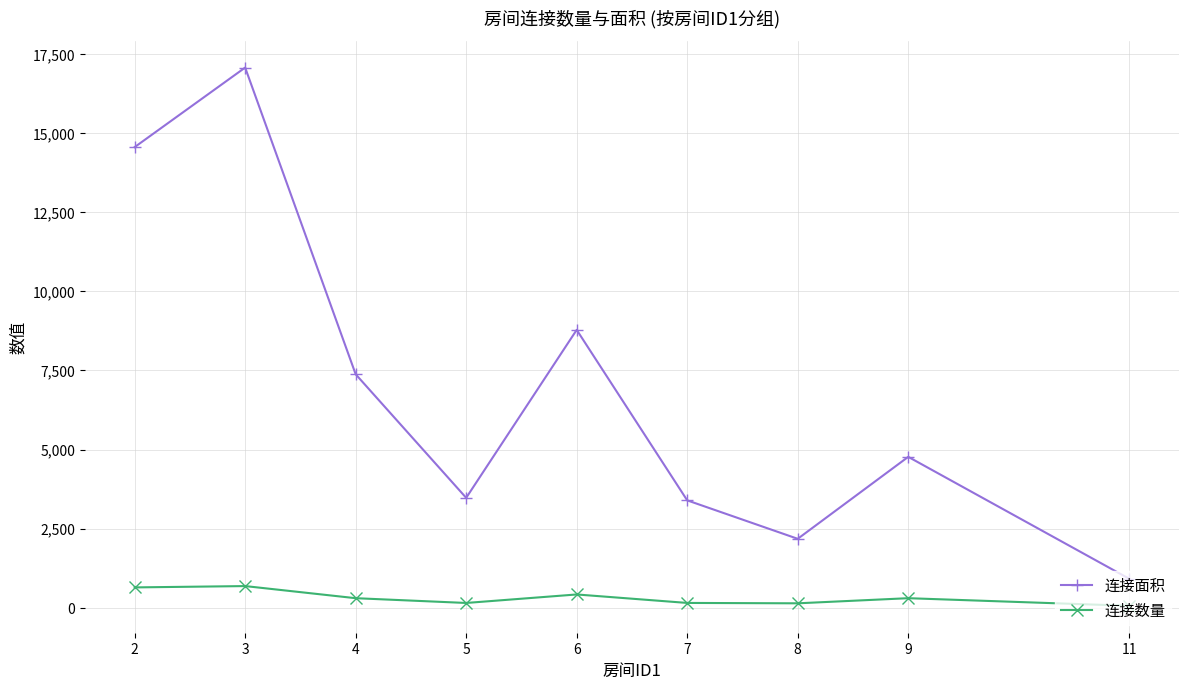

True or false: 连接面积 and 连接数量 intersect in this chart.

False